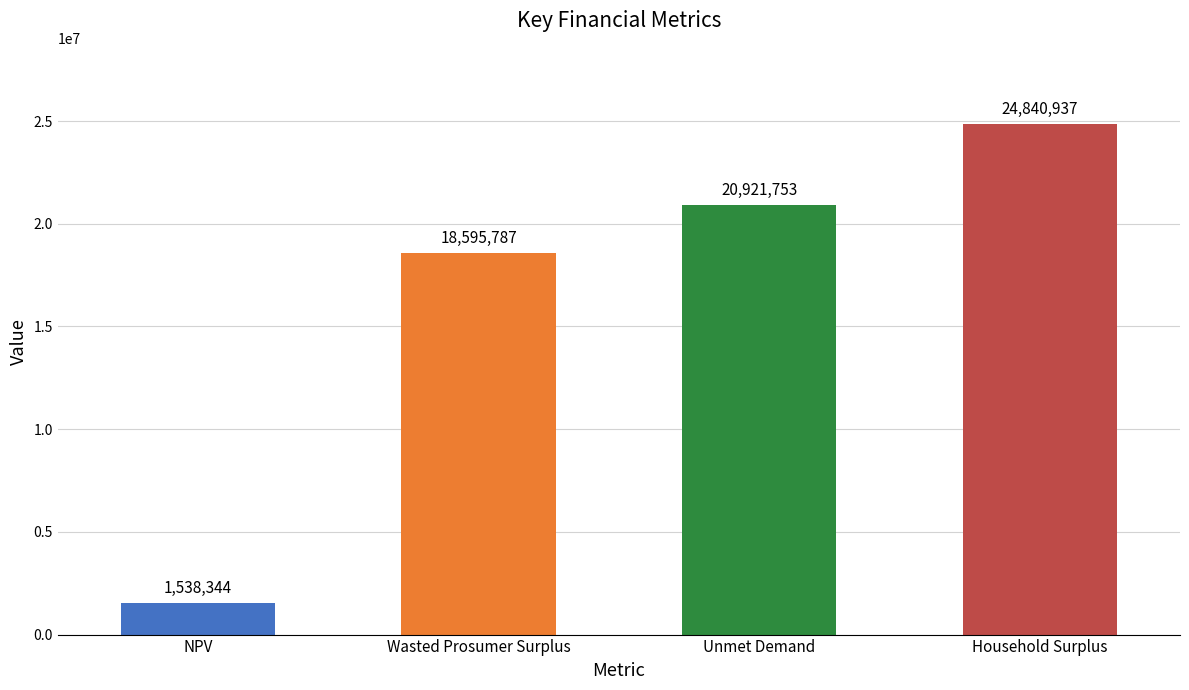

How many values exceed 20921753?

2